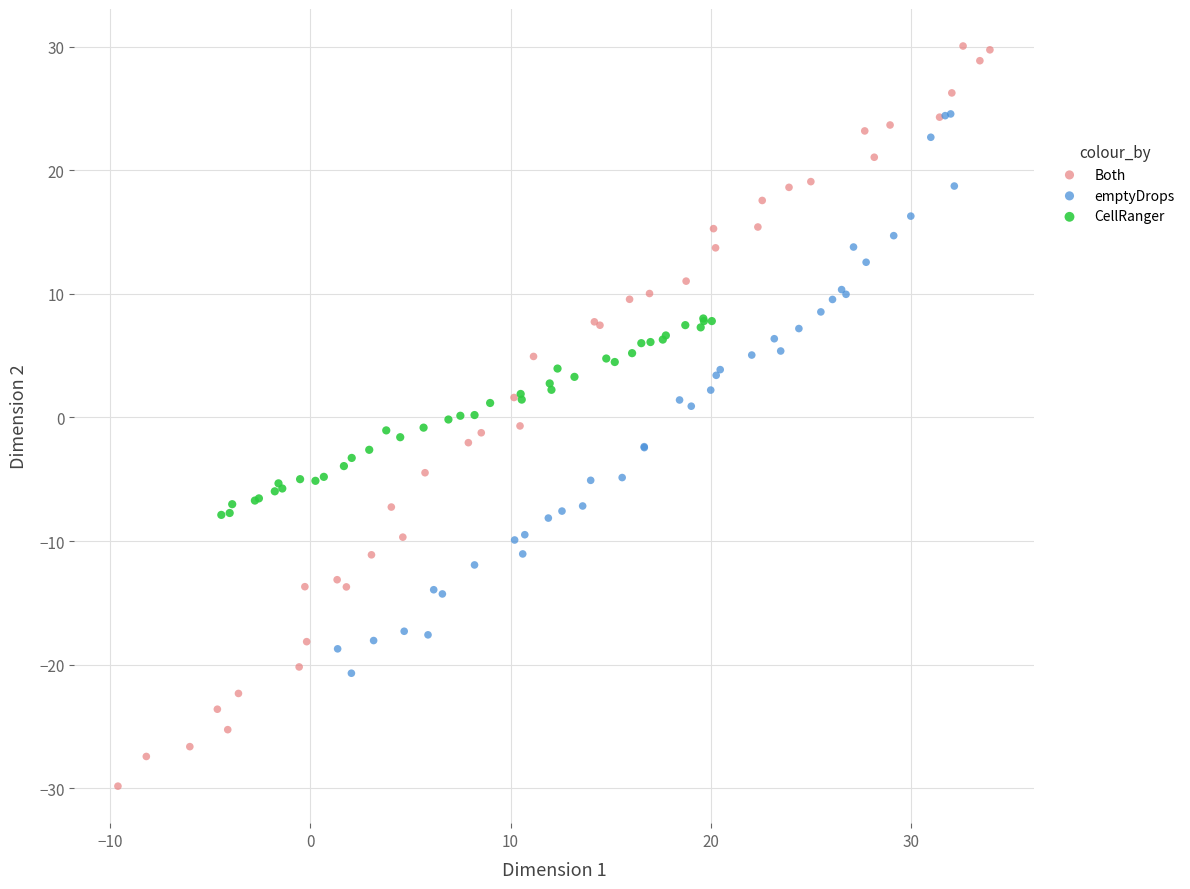

Which series has the largest Y range (max minus min)?

Both